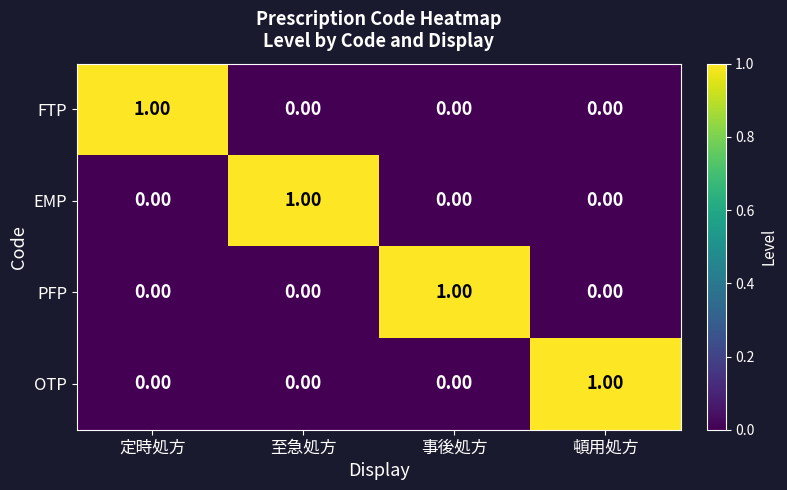

At how many categories does at least one series exceed 0?

4